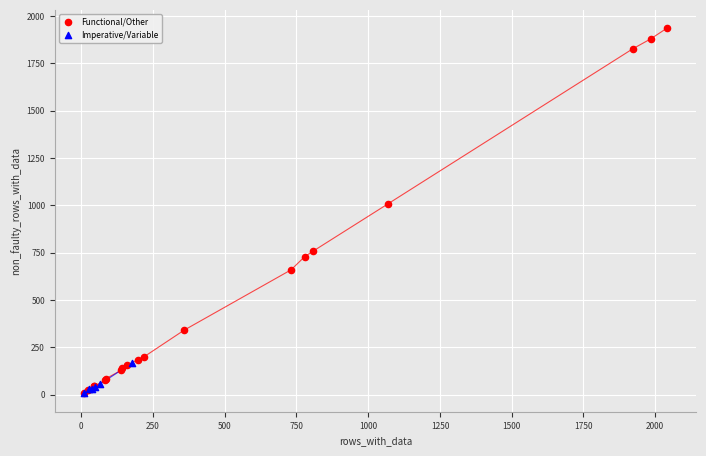

Which series has the largest Y range (max minus min)?

Functional/Other